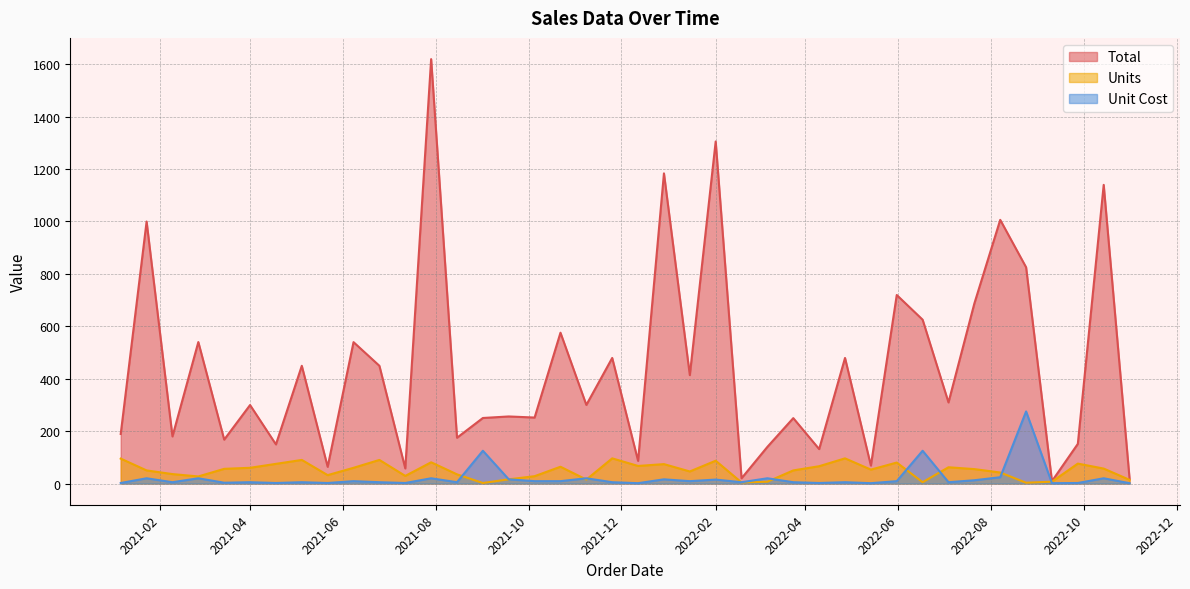

Rank the series at 2021-12-12 from highest to lowest value.

Total, Units, Unit Cost